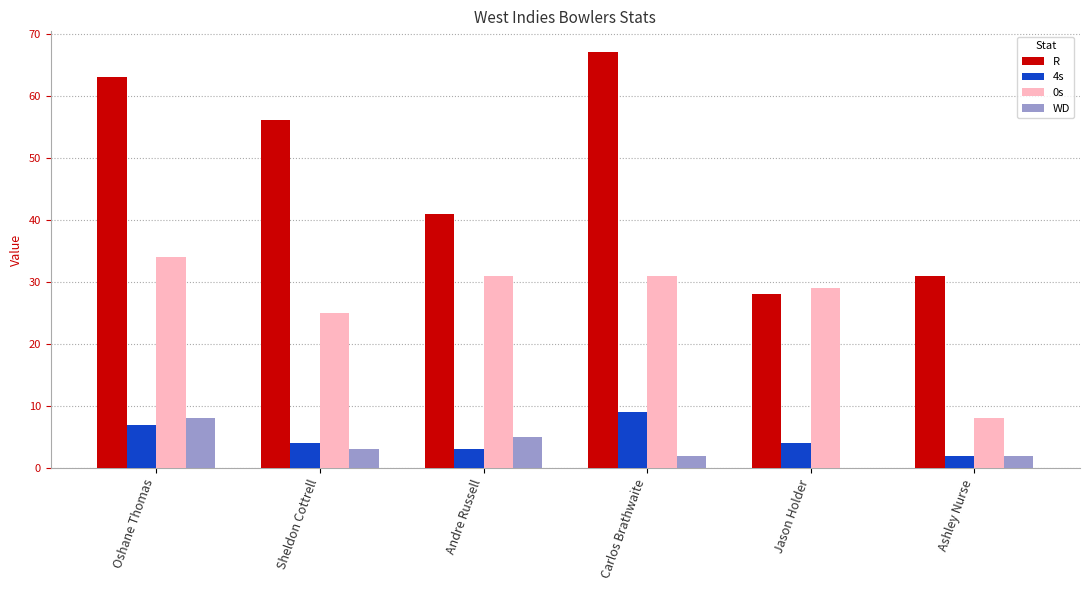

Is it true that R equals 43 at Oshane Thomas?

False